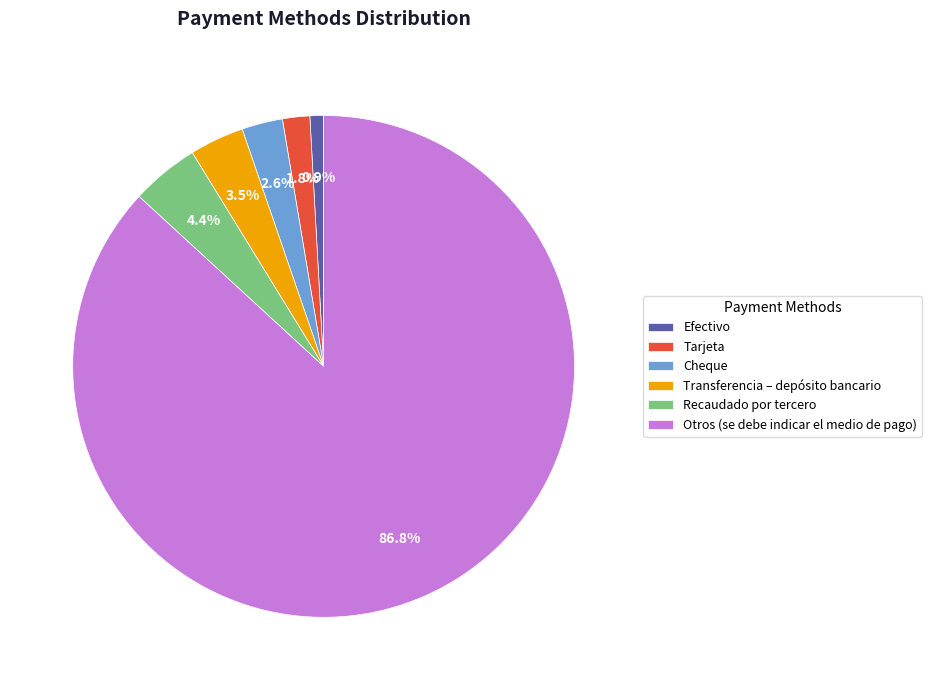

Combined, what portion of the pie is Otros (se debe indicar el medio de pago) and Efectivo?

87.7%